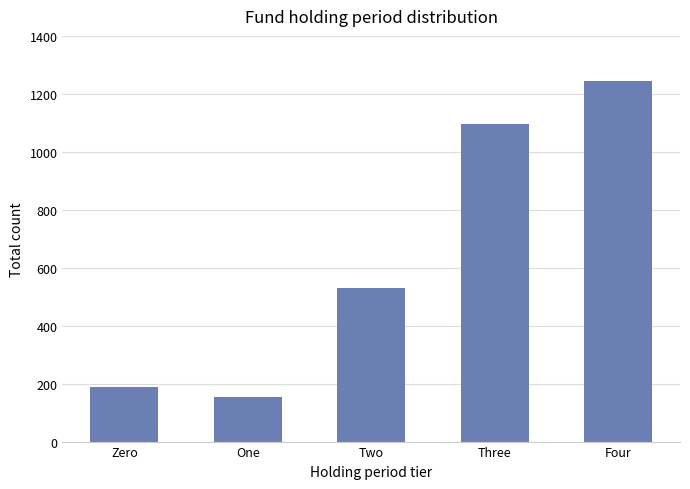

The value at Zero is 100. True or false?

False